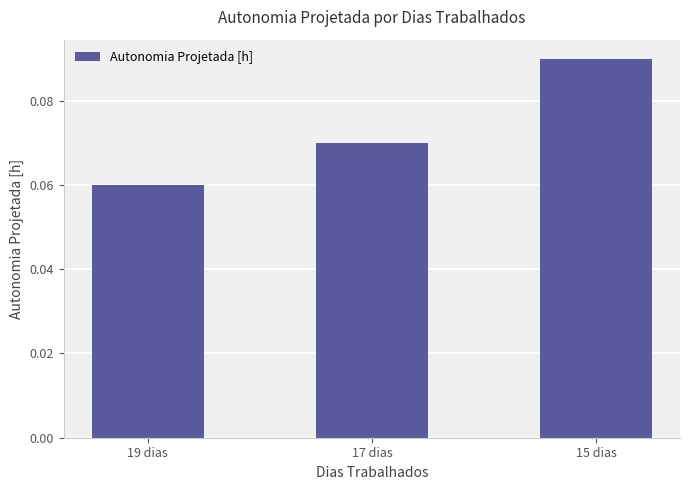

Rank the categories by value from highest to lowest.

15 dias, 17 dias, 19 dias